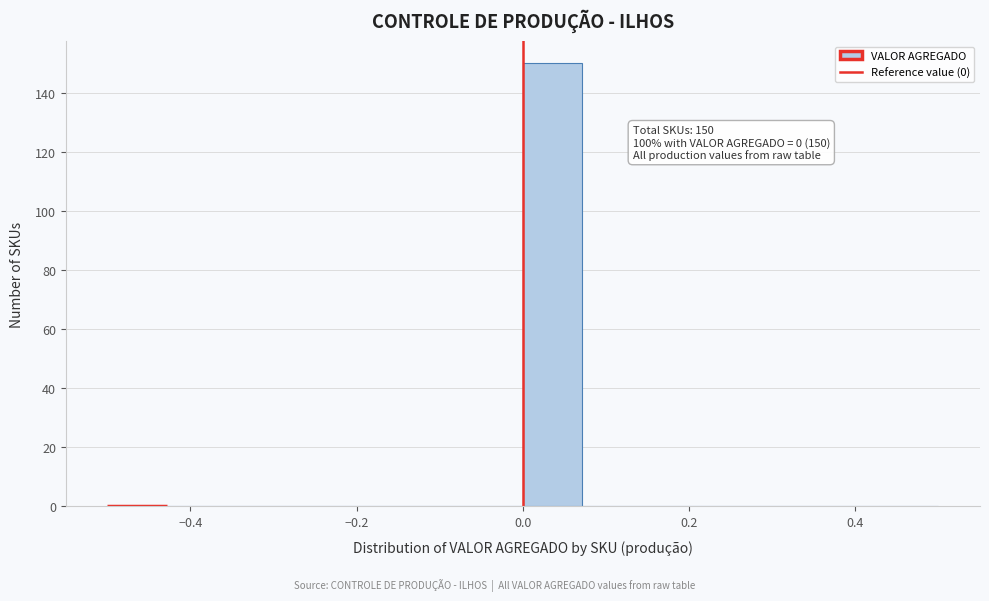

Around what value on the x-axis is the tallest bar? Give the approximate position of its centre, as read against the axis.

0.04